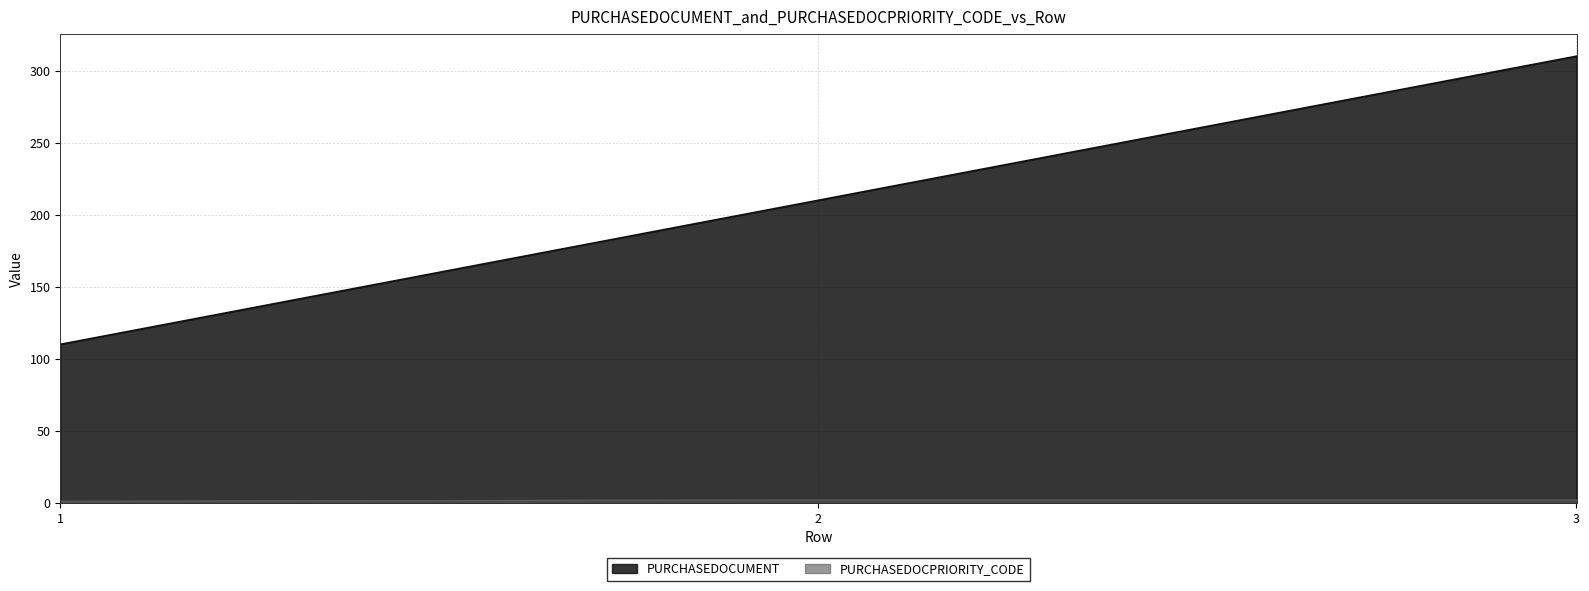

What is the spread (max minus min) of values at 1?

109